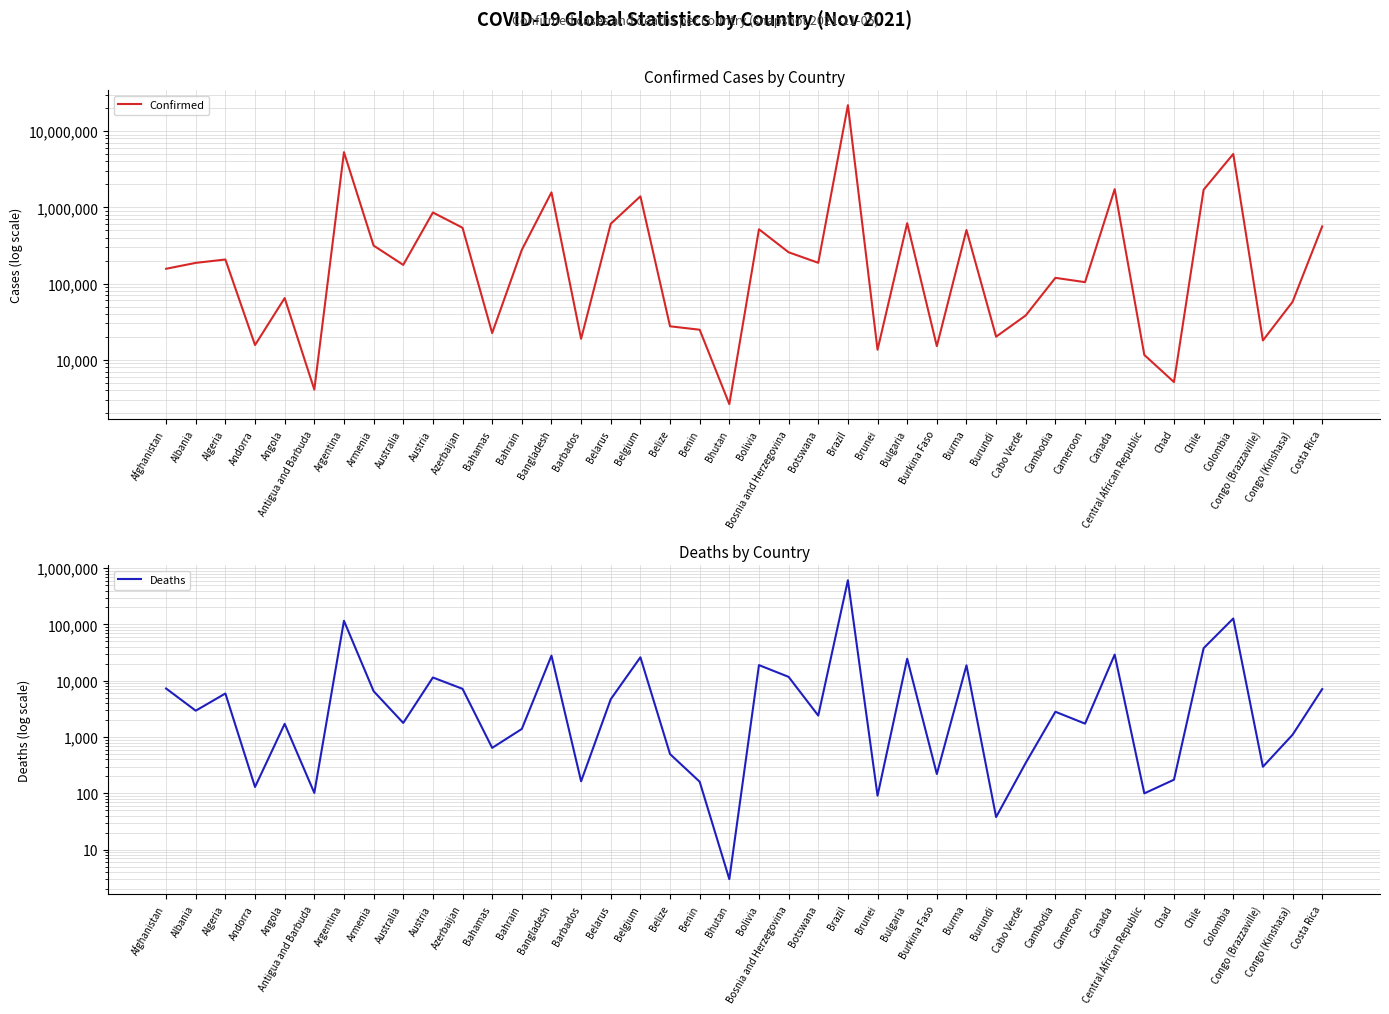

Is it true that Confirmed equals 61359 at Cambodia?

False